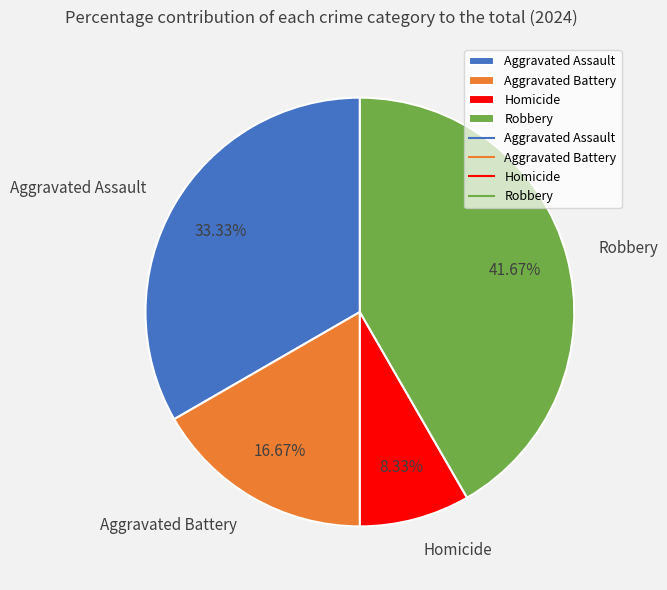

Count the number of slices in the pie.

4